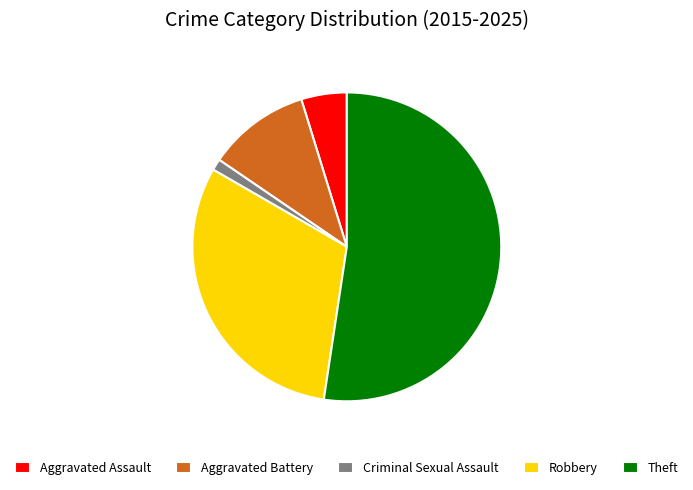

Which category has the smallest portion of the pie?

Criminal Sexual Assault